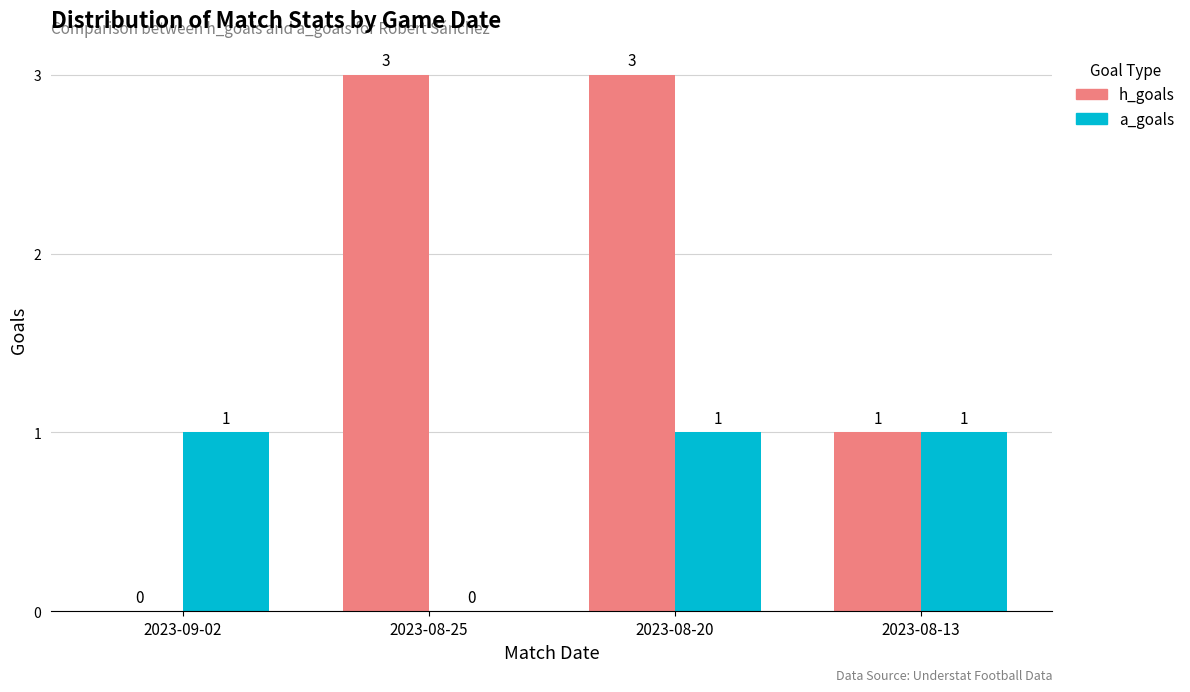

Is it true that a_goals equals 2 at 2023-08-13?

False